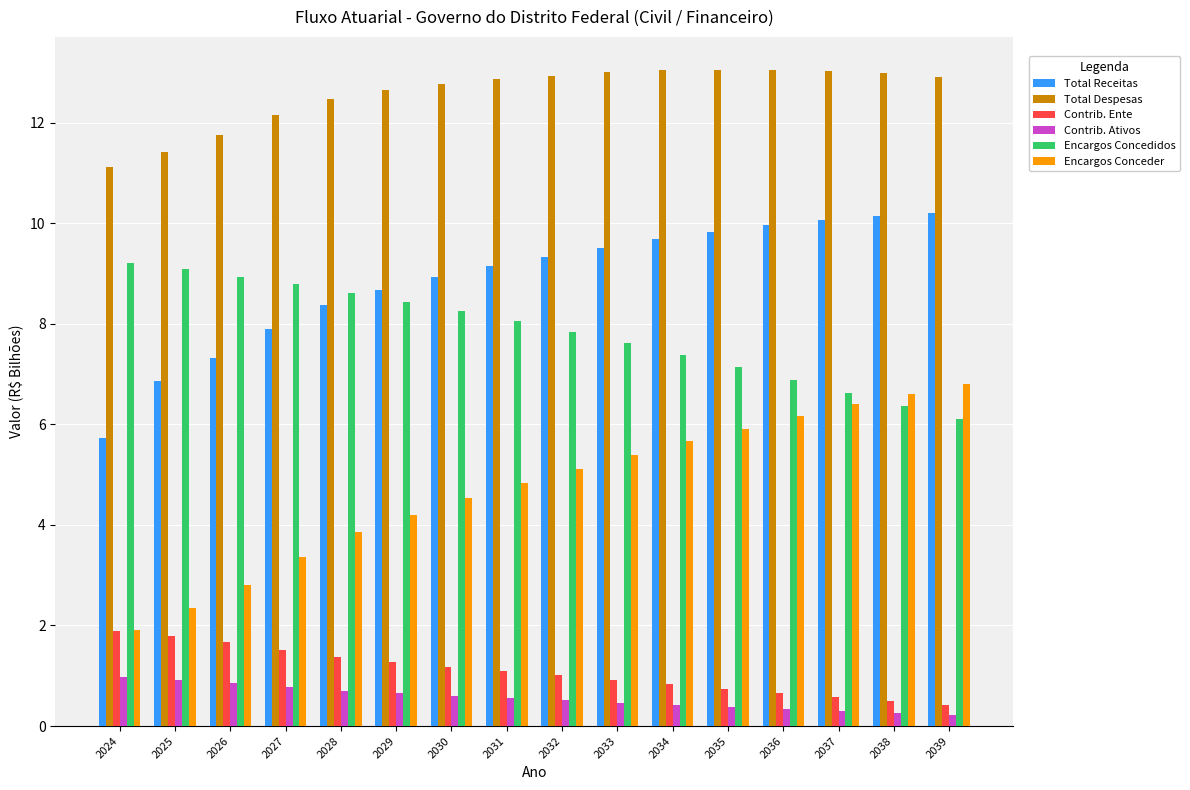

Is it true that Total Receitas equals 6.9 at 2025?

True